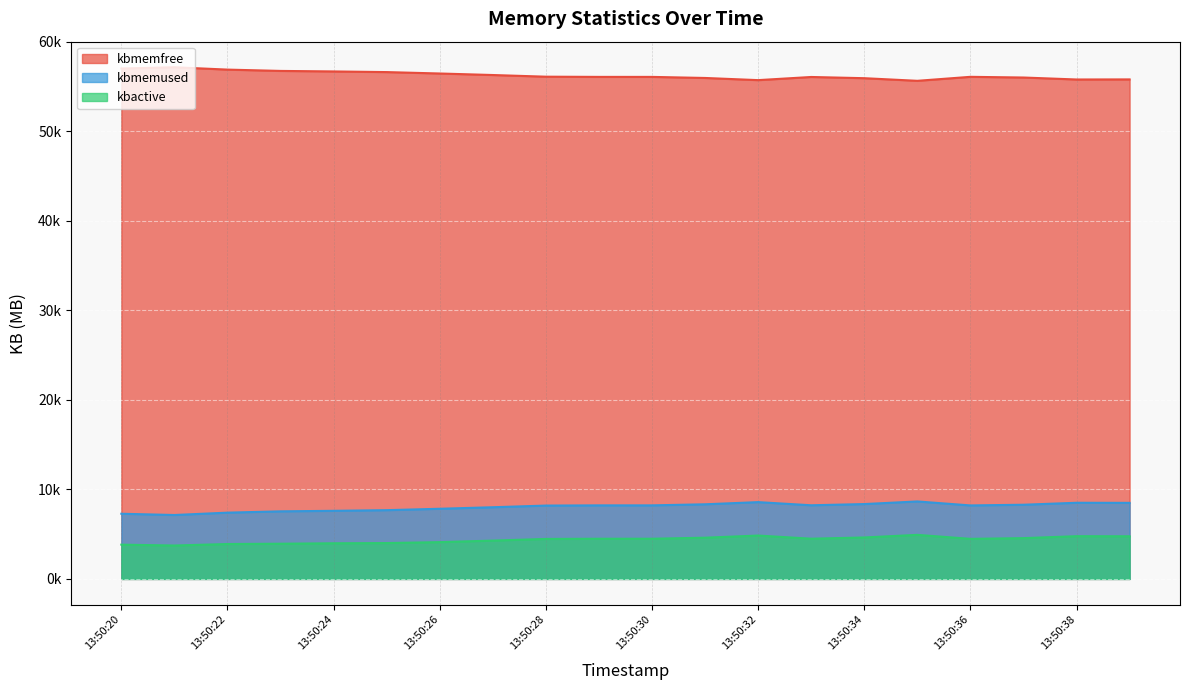

Between 13:50:35 and 13:50:32, which is larger?

13:50:35